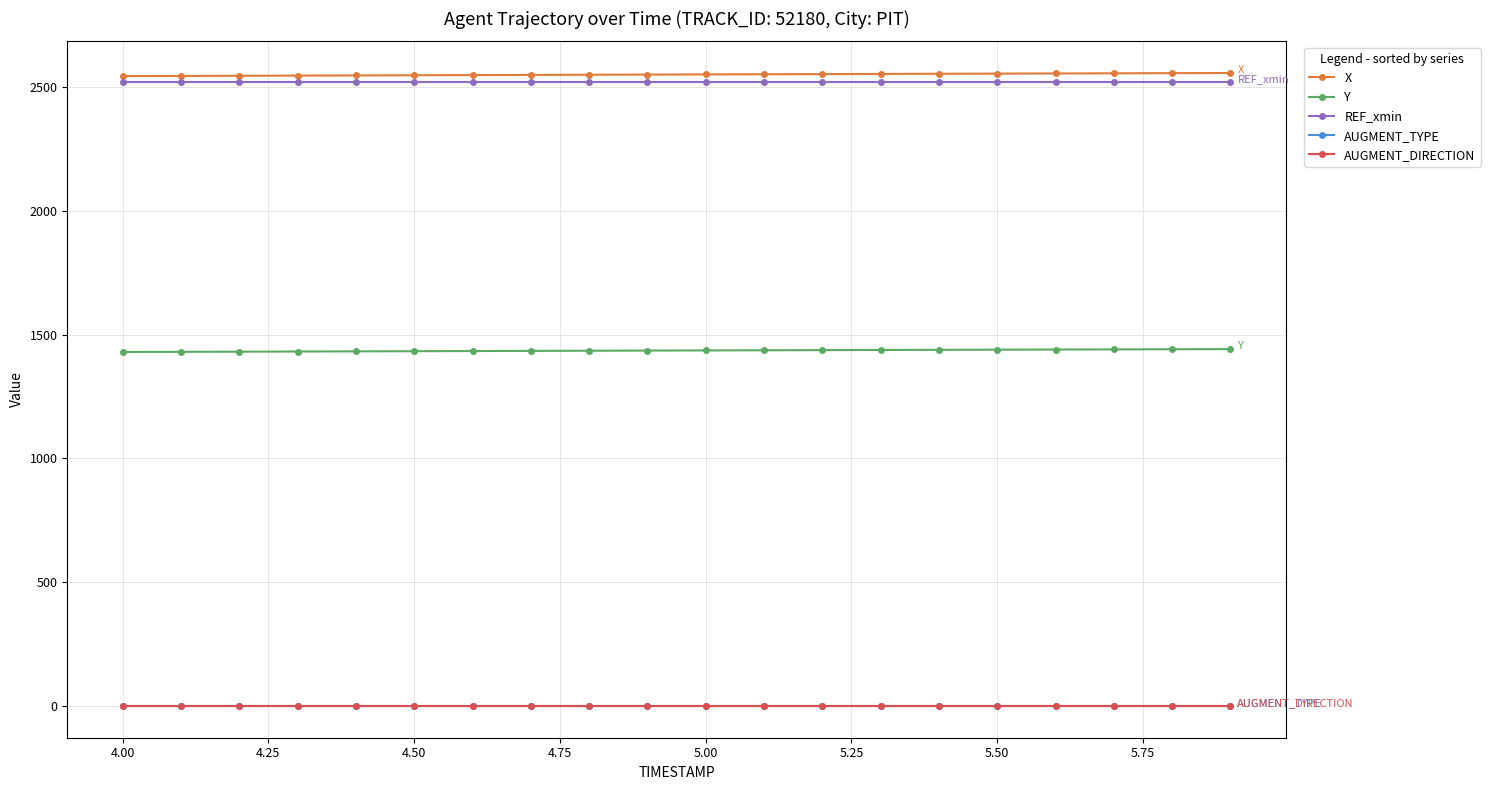

Does the chart have visible grid lines?

Yes